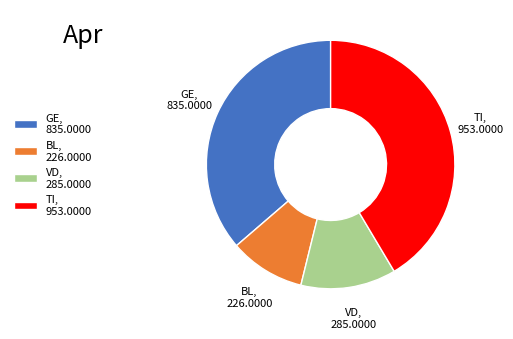

Does VD, 285.0000 account for over 50% of the chart?

No